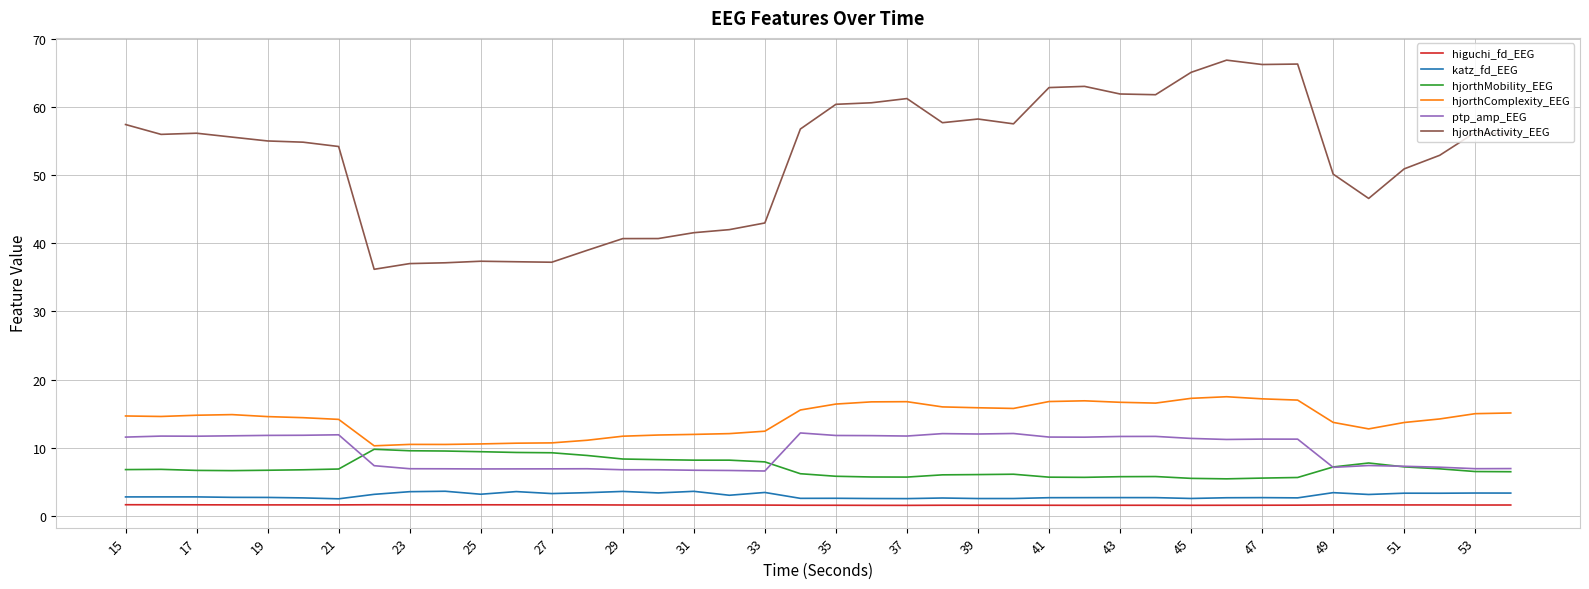

Which series has the largest range (max minus min)?

hjorthActivity_EEG